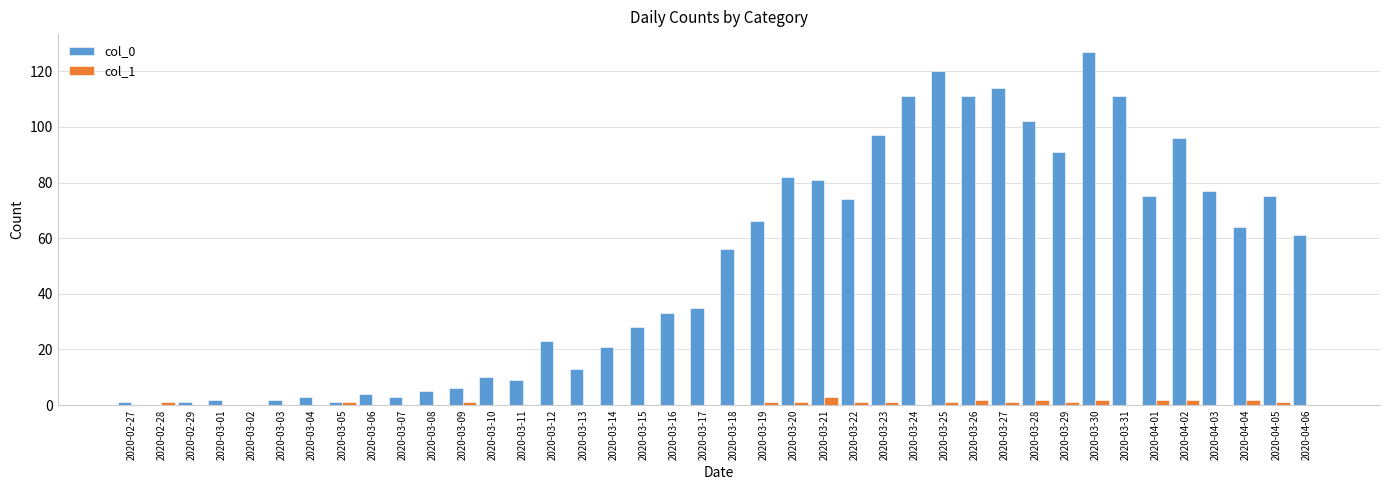

Which category has the highest value across all series?

2020-03-30